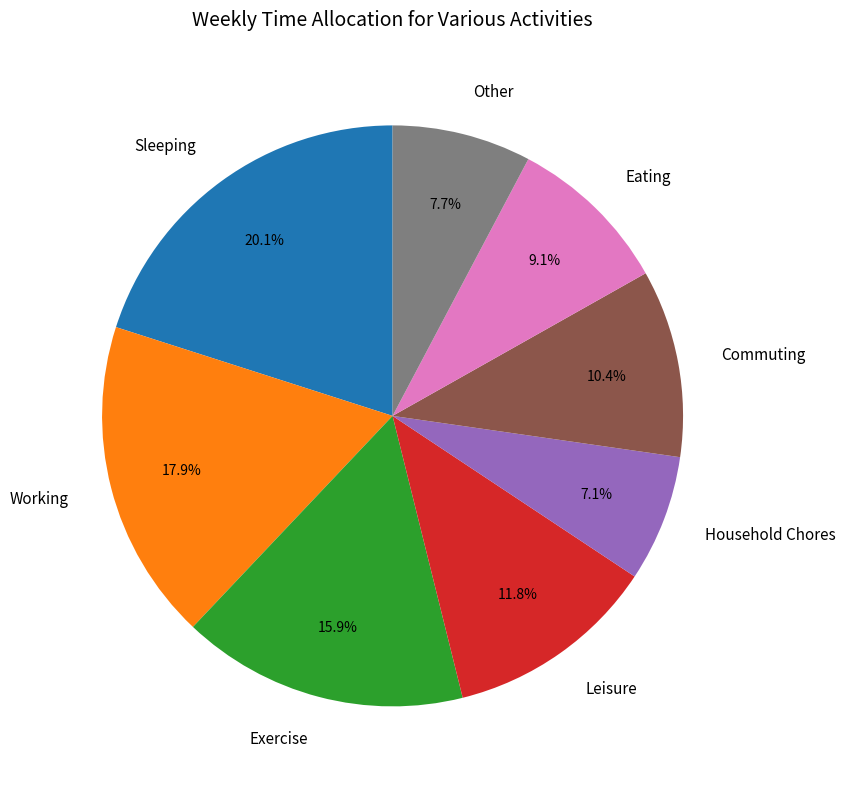

Does any single category account for the majority?

No